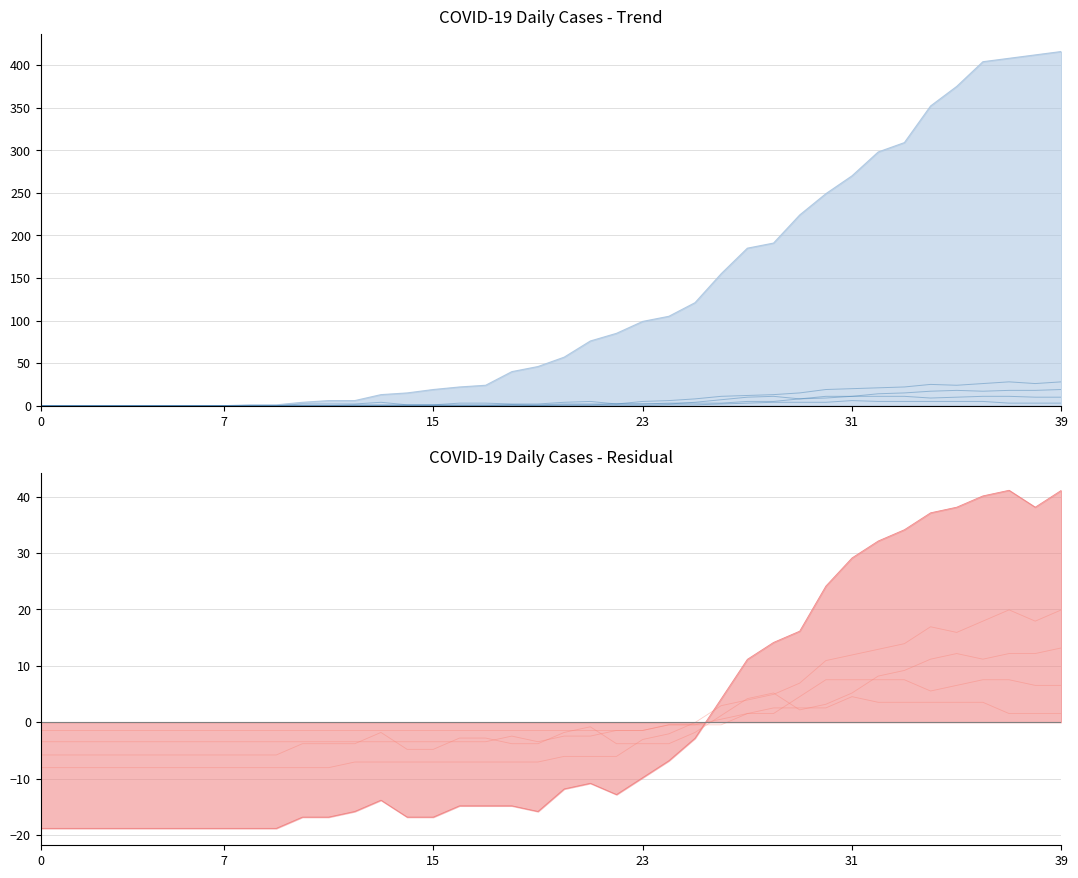

At which category is the sum across all series the highest?

37